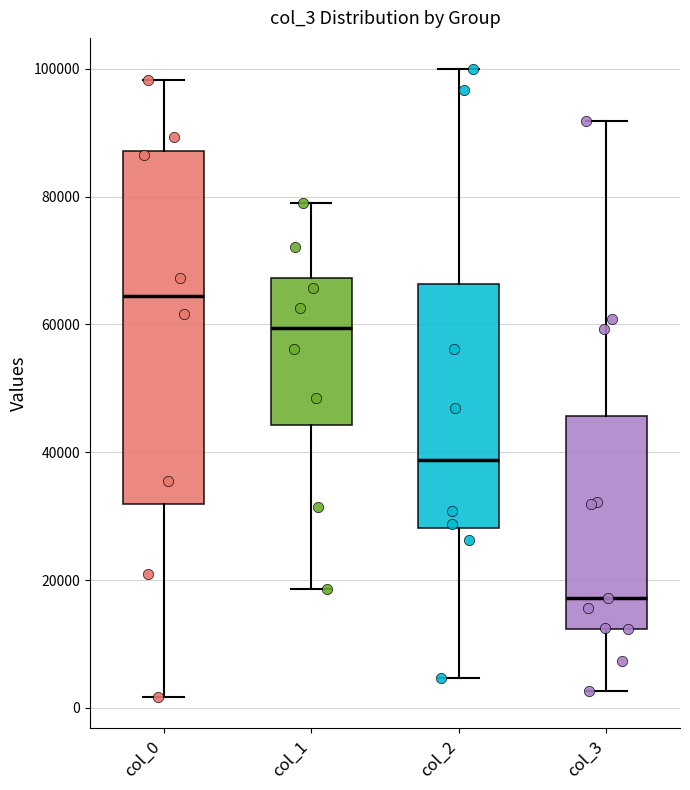

Where does the lower whisker of the box for col_0 end on the y-axis? The values are not printed on the chart, so give them approximately, as read against the axis.

2000